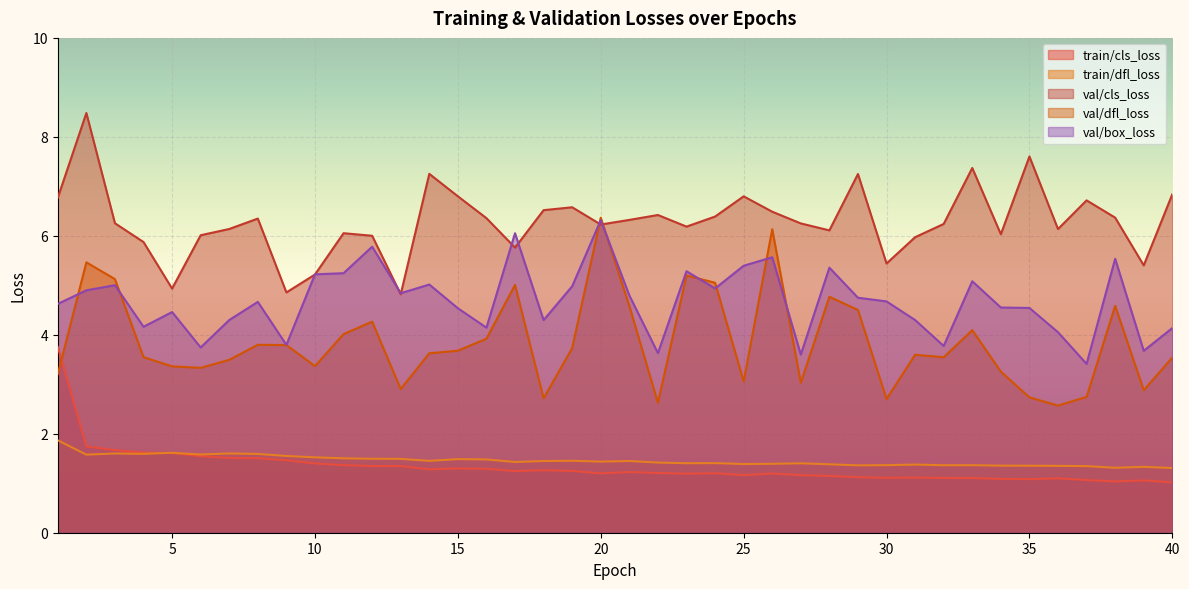

True or false: val/dfl_loss has a value of 7.0 at 29.

False